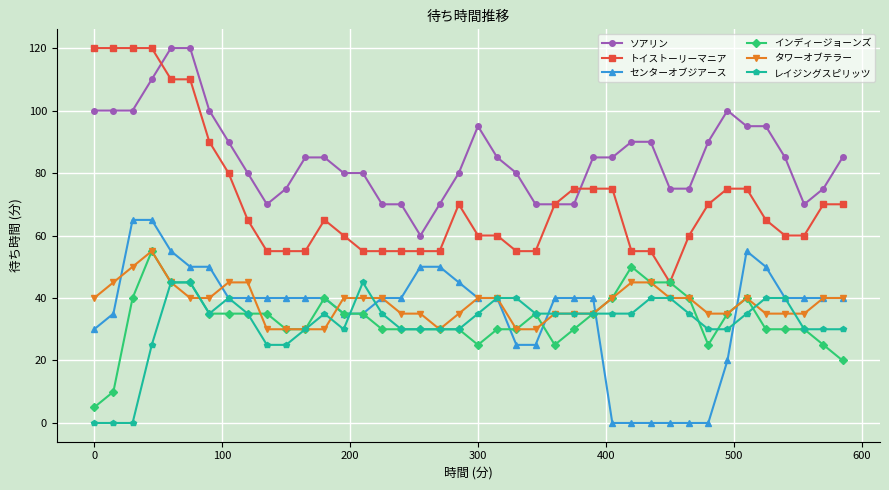

Which series has the largest total across all categories?

ソアリン